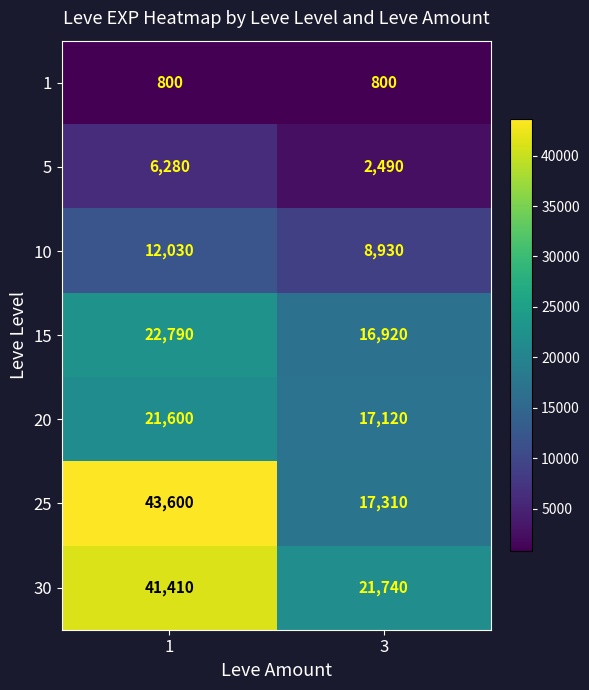

What is the spread (max minus min) of values at 3?

20940